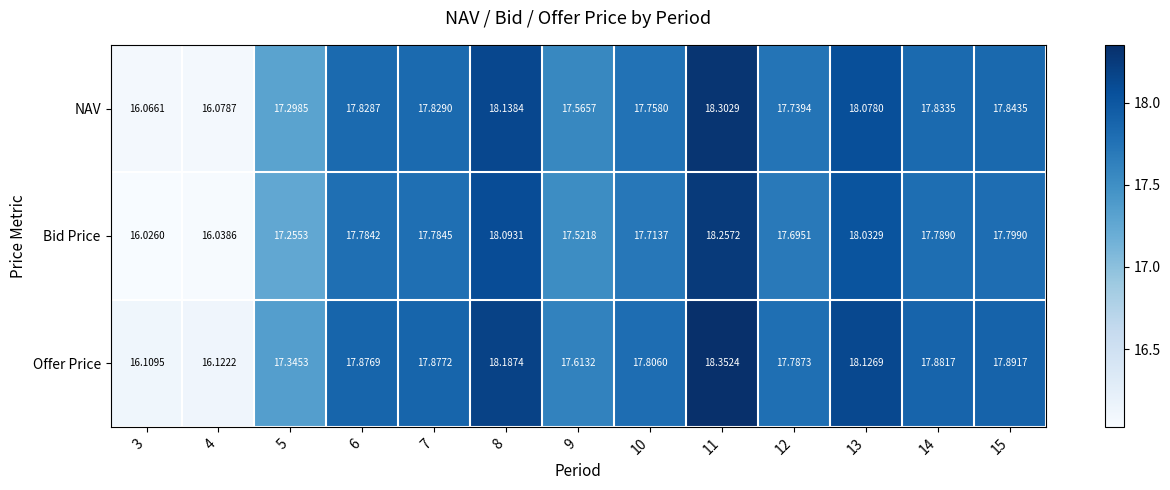

Which series changed the most between 5 and 10?

Offer Price